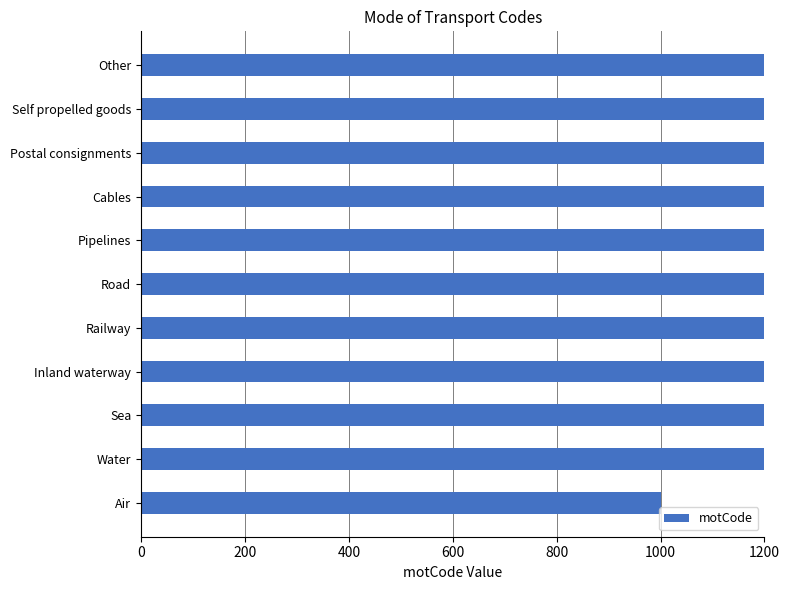

How many series are shown in this chart?

1